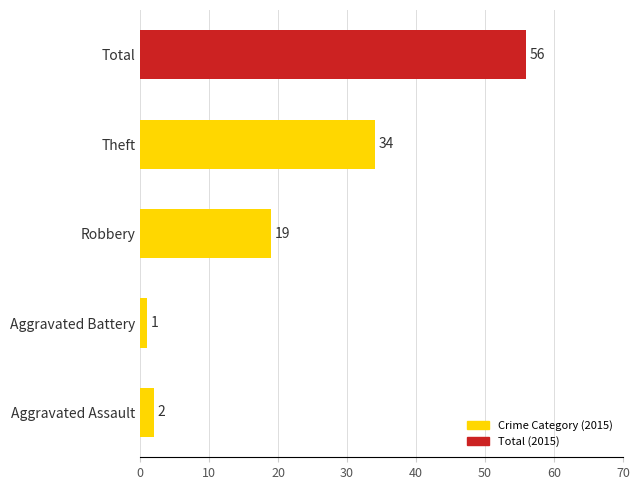

What is the difference between the second highest and minimum values?

33